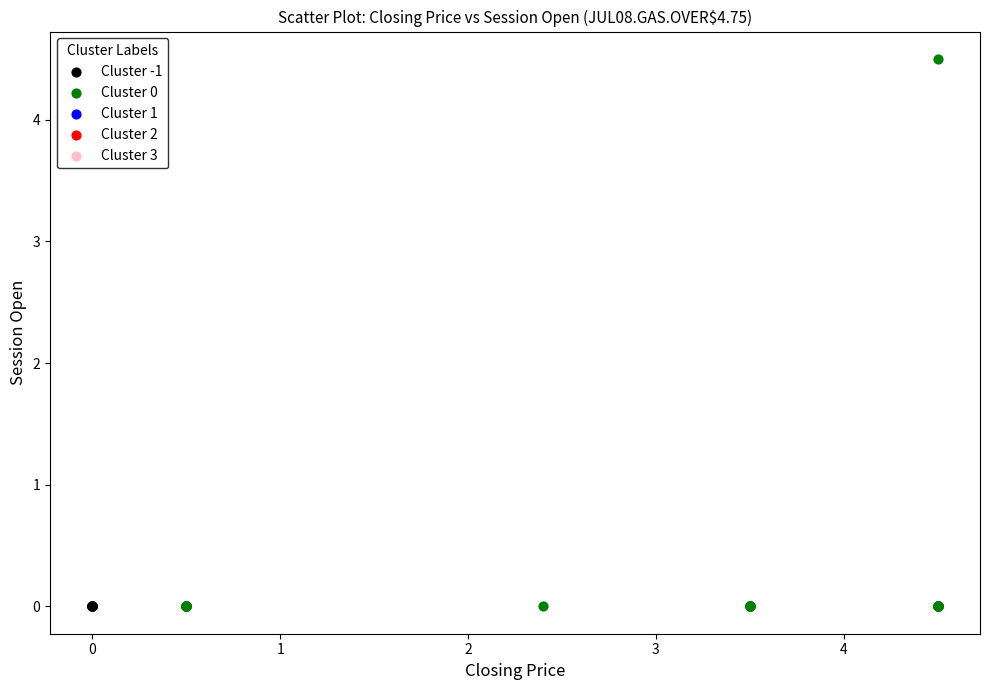

Which series contains the highest Y value?

Cluster 0